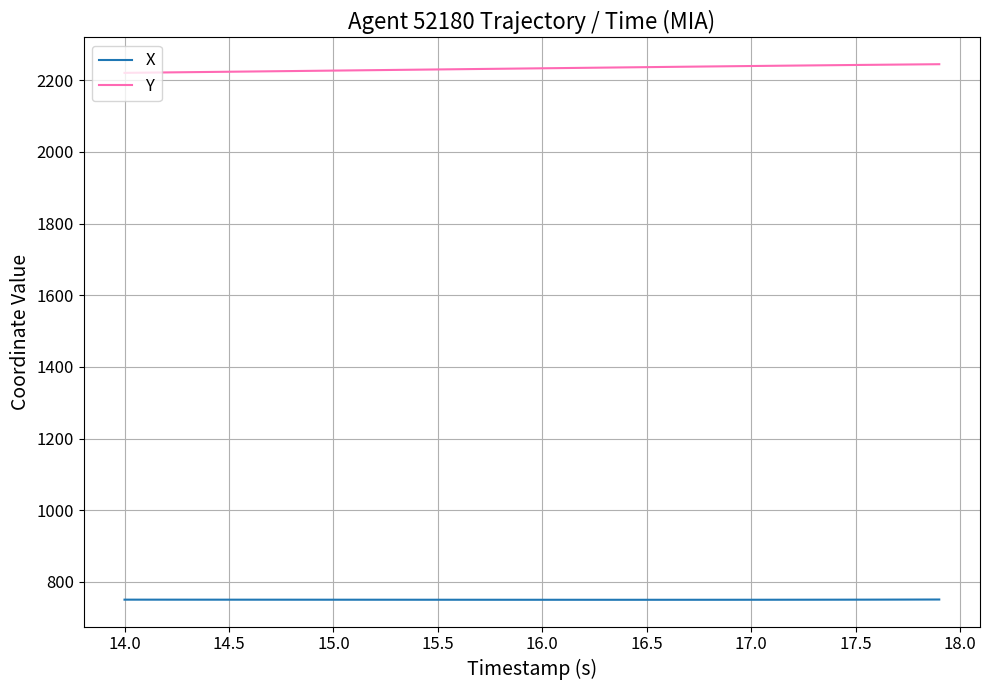

What is the maximum value for X?

751.0